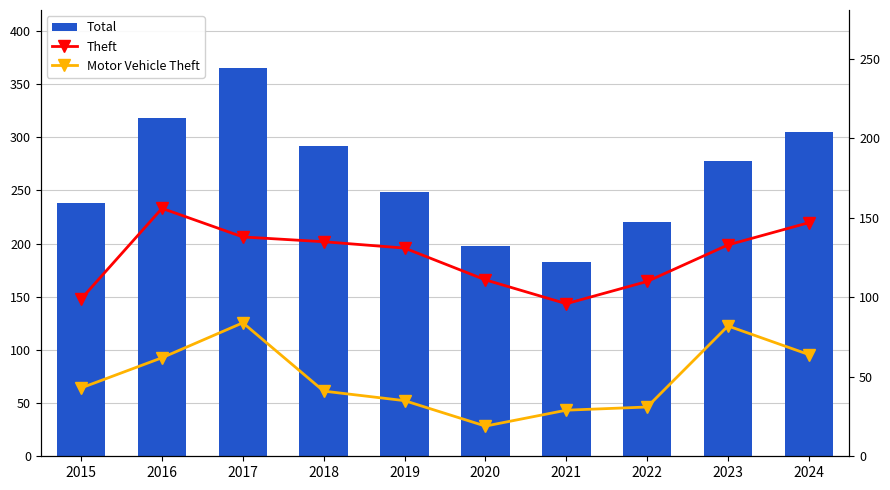

Which category has the lowest value in the Motor Vehicle Theft series?

2020